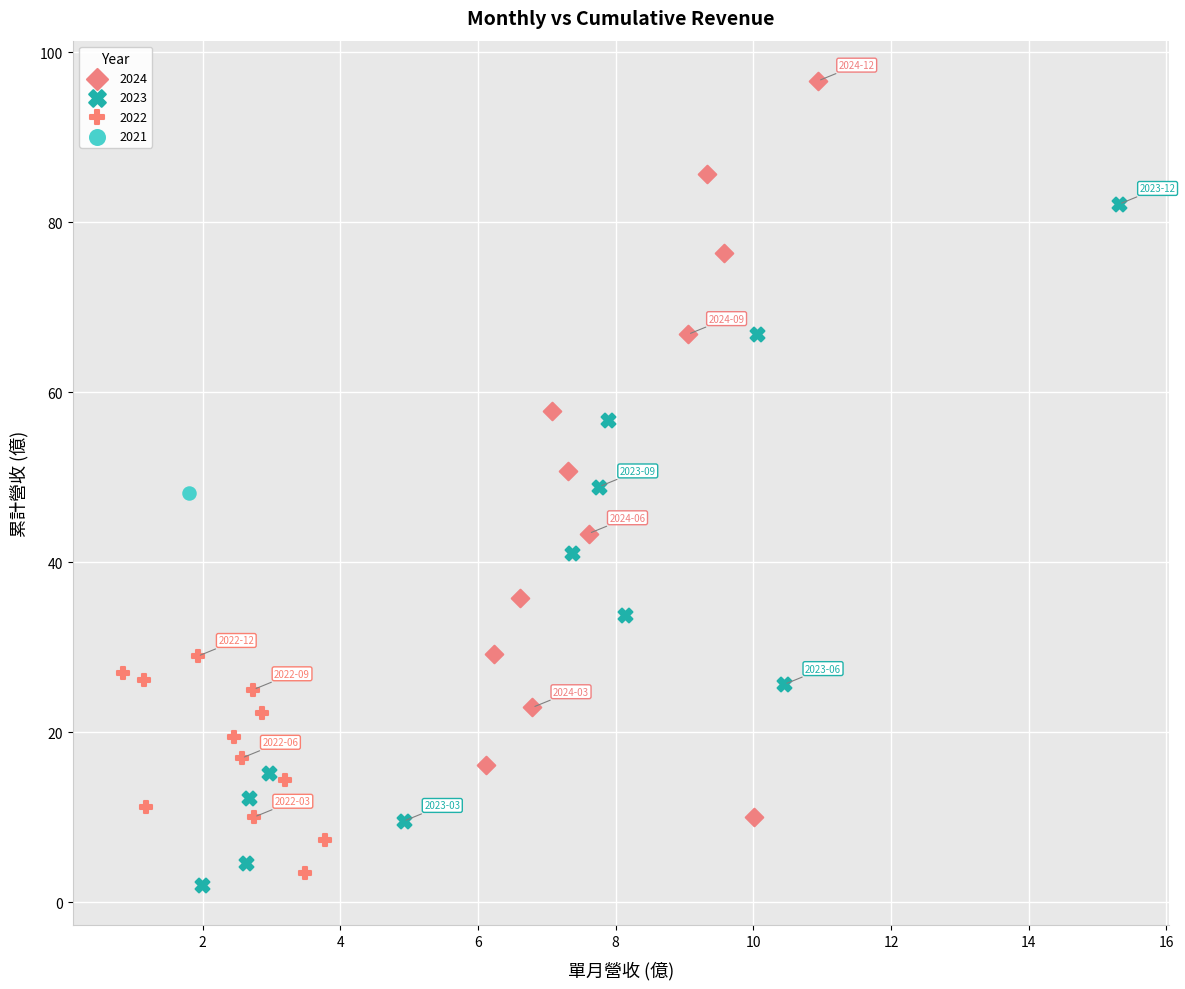

What are all the series names shown in the legend?

2024, 2023, 2022, 2021